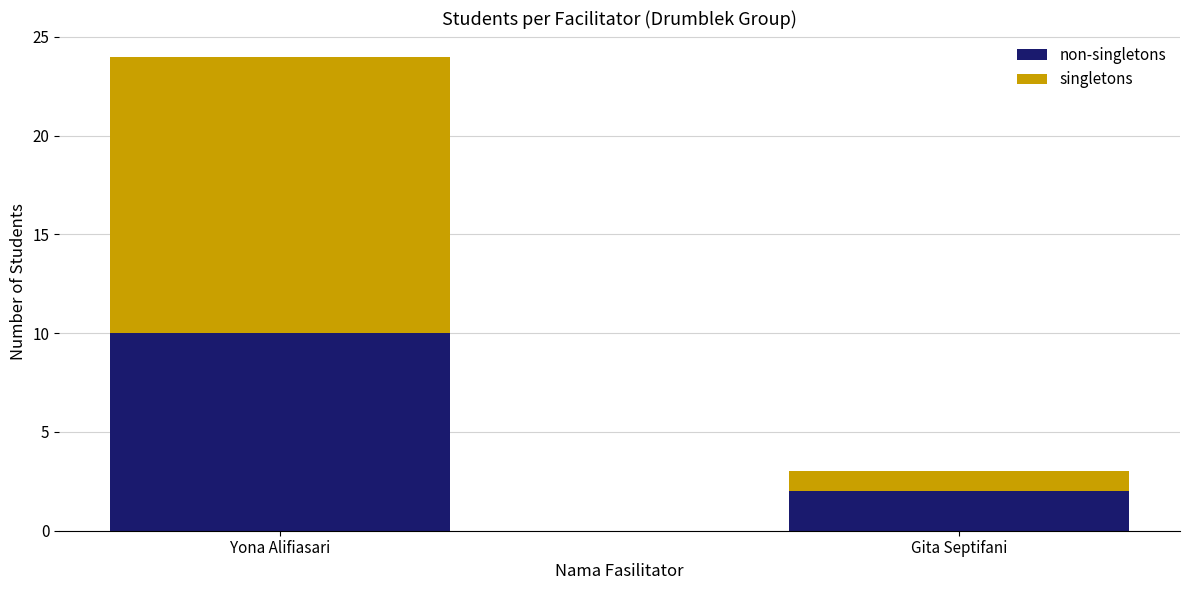

What is the total value across all series at Gita Septifani?

3